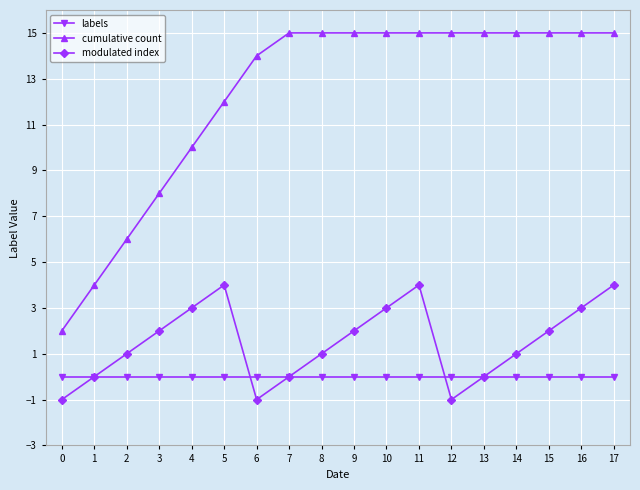

How many lines are shown in the chart?

3